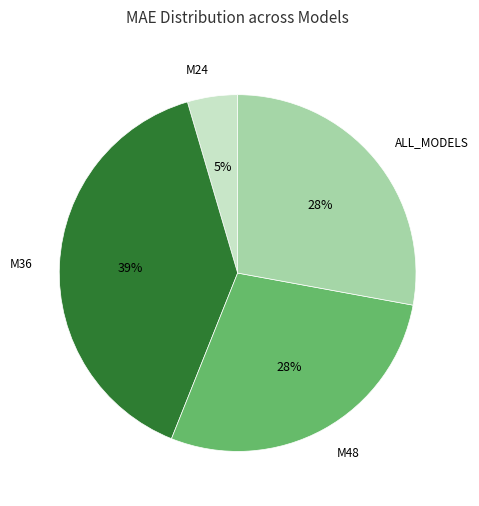

How many slices are in this pie chart?

4